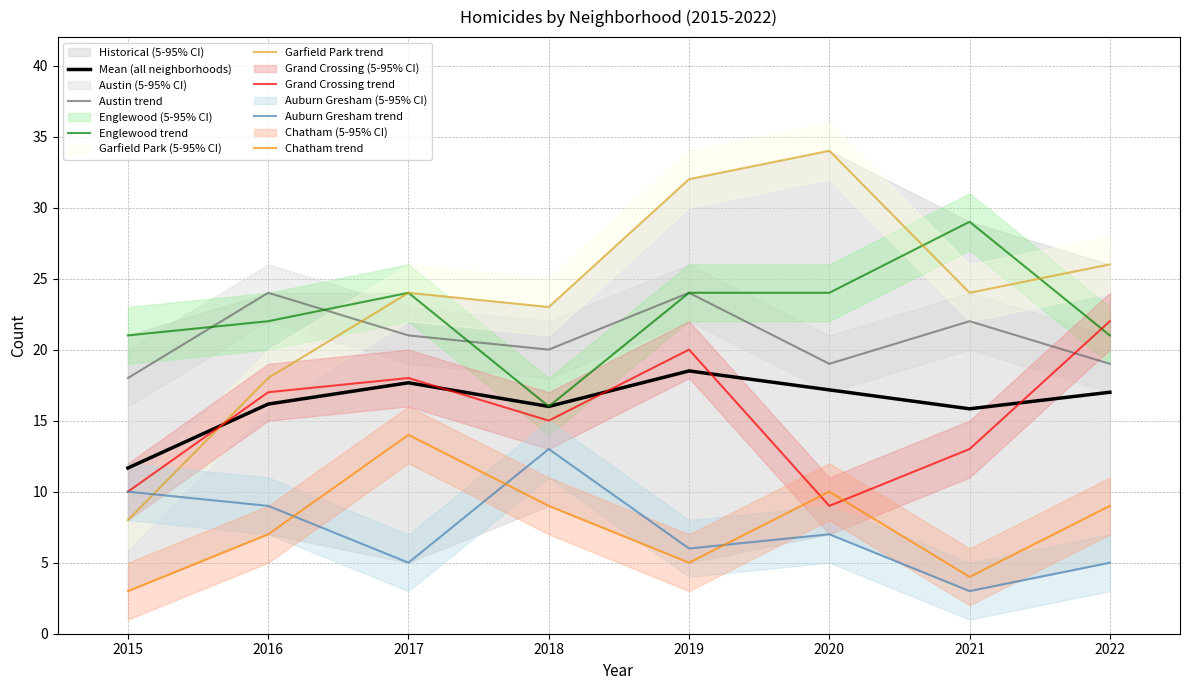

Which series has the widest spread of values?

Garfield Park